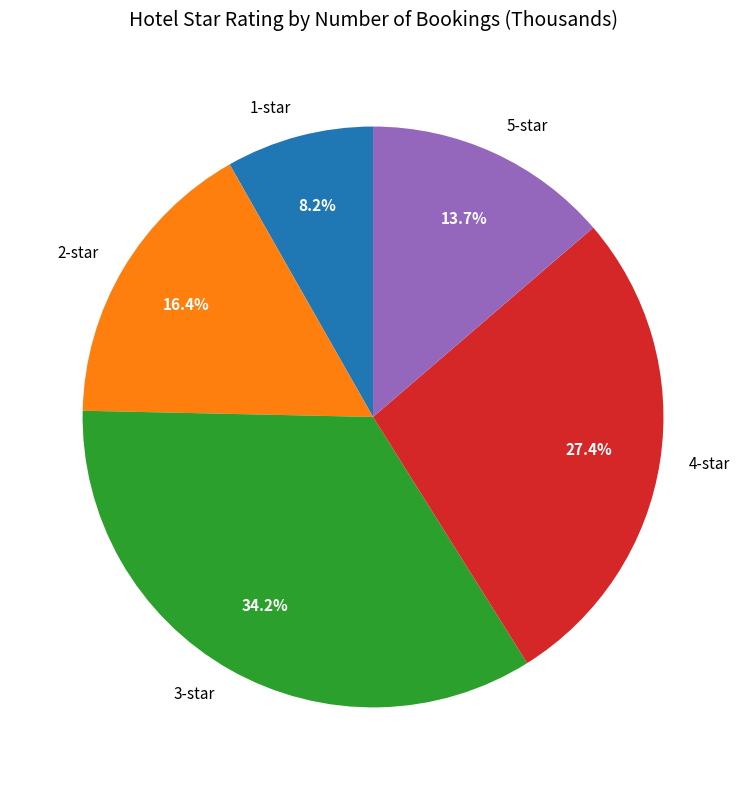

Is it true that 3-star is 34% of the pie?

True